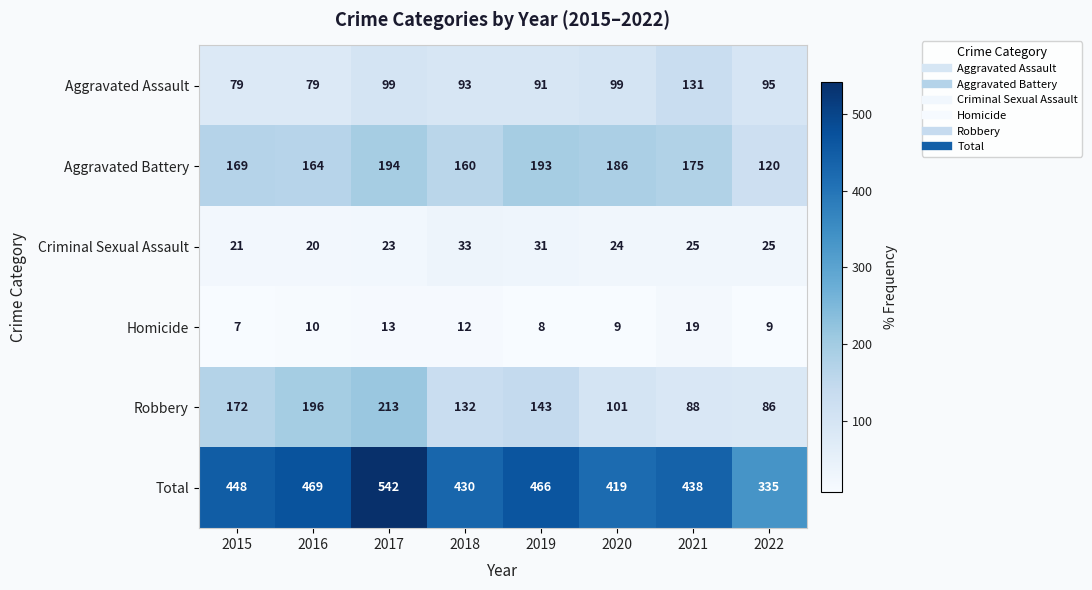

What is the total value across all series at 2020?

838